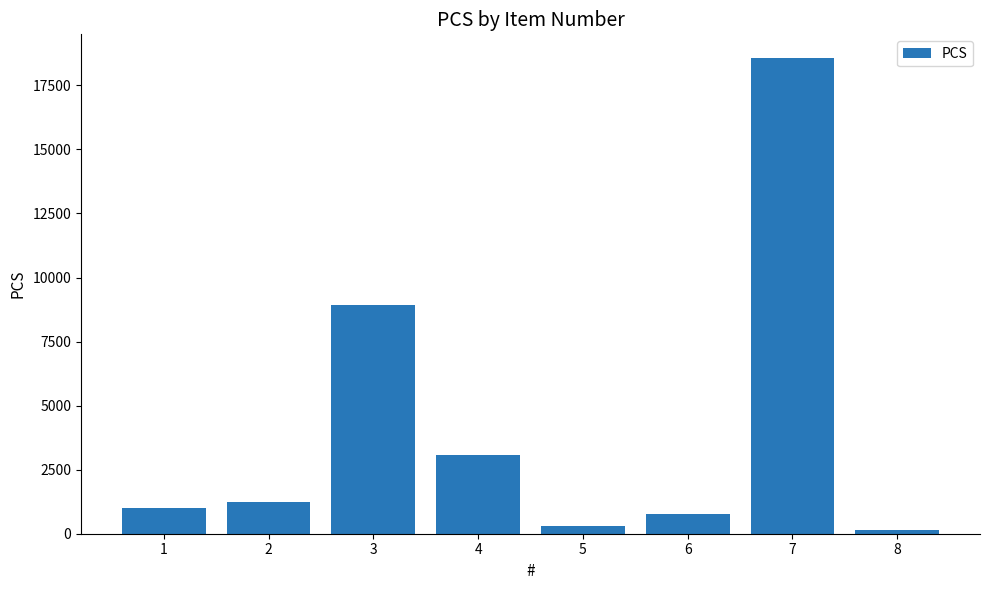

Reading right to left, what are all the values shown in this chart?

145	18564	779	305	3087	8933	1246	1000